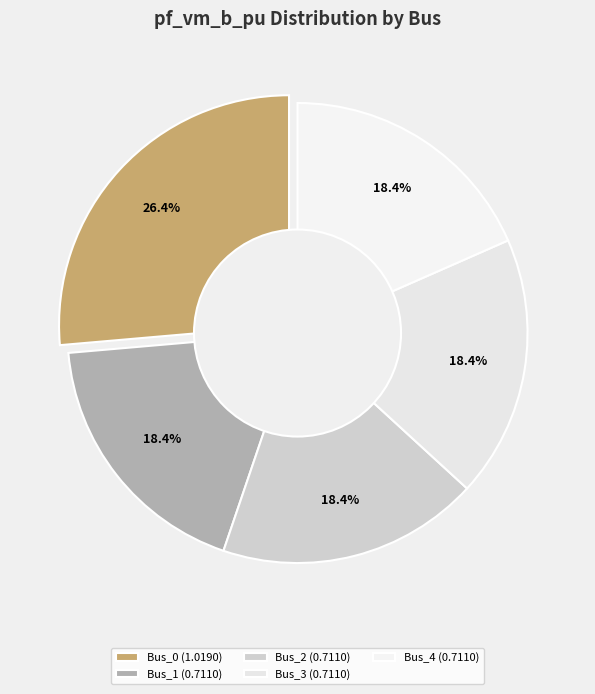

To the nearest percent, what portion does Bus_0 represent?

26%